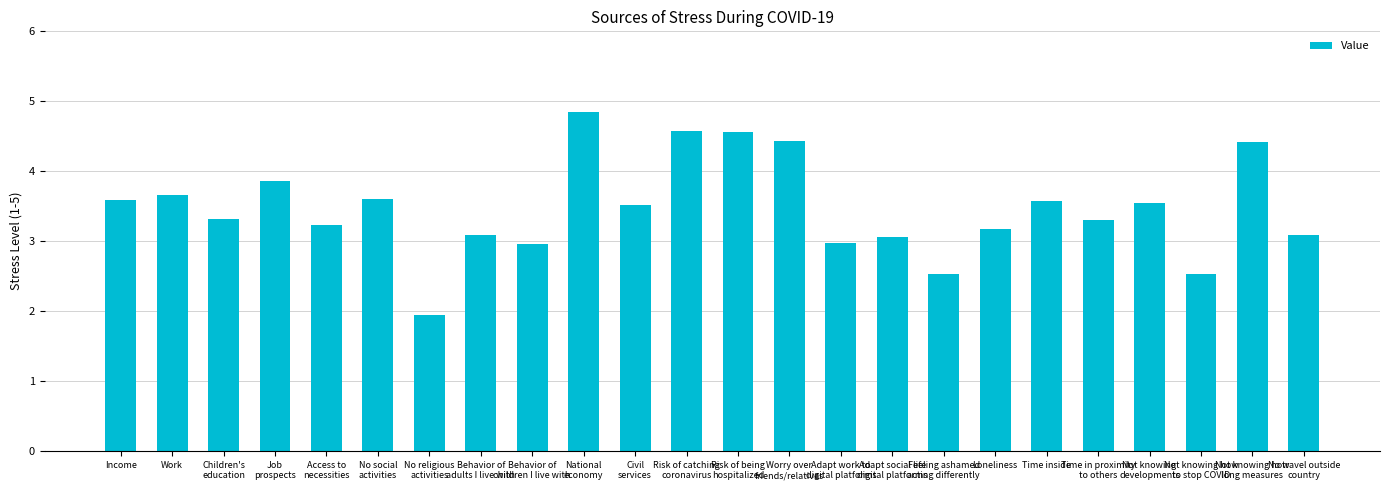

How many data points does each series have?

24